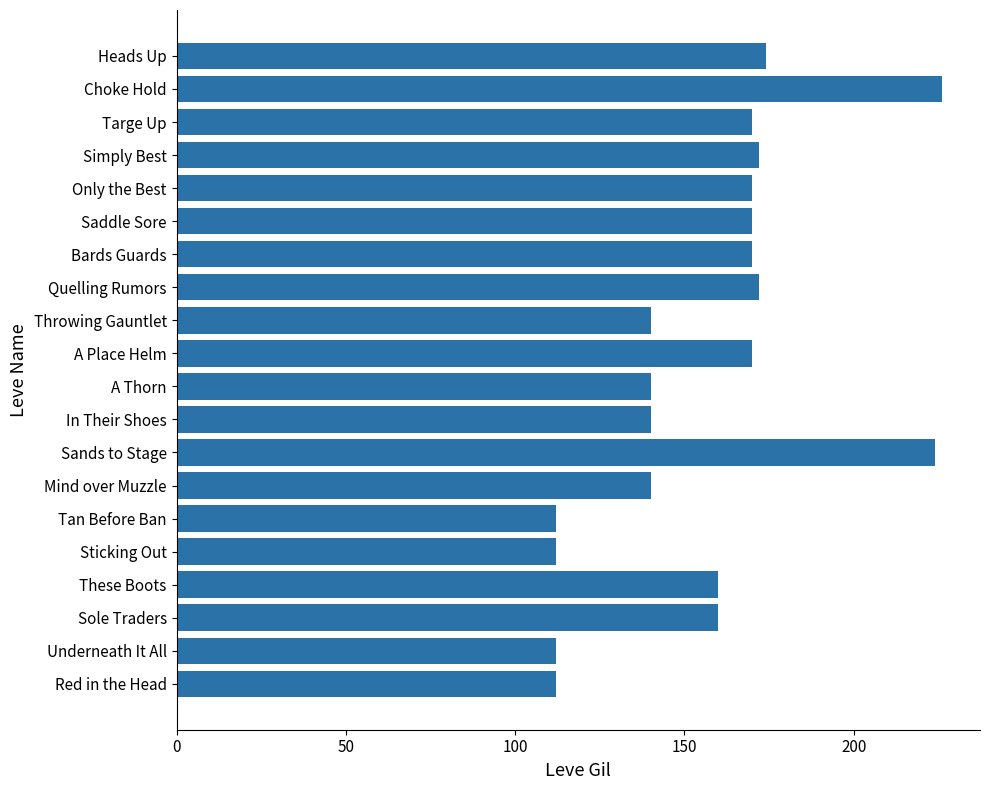

Approximately how many times larger is the value at A Place Helm compared to Underneath It All?

1.5